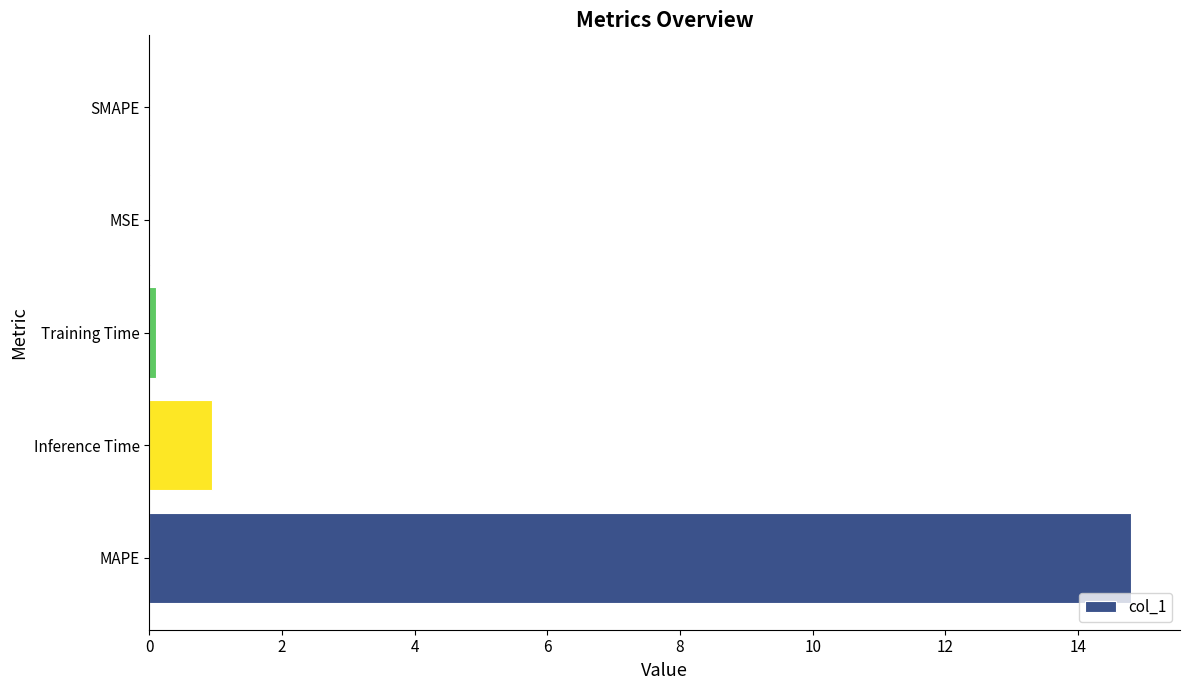

How many data points does each series have?

5